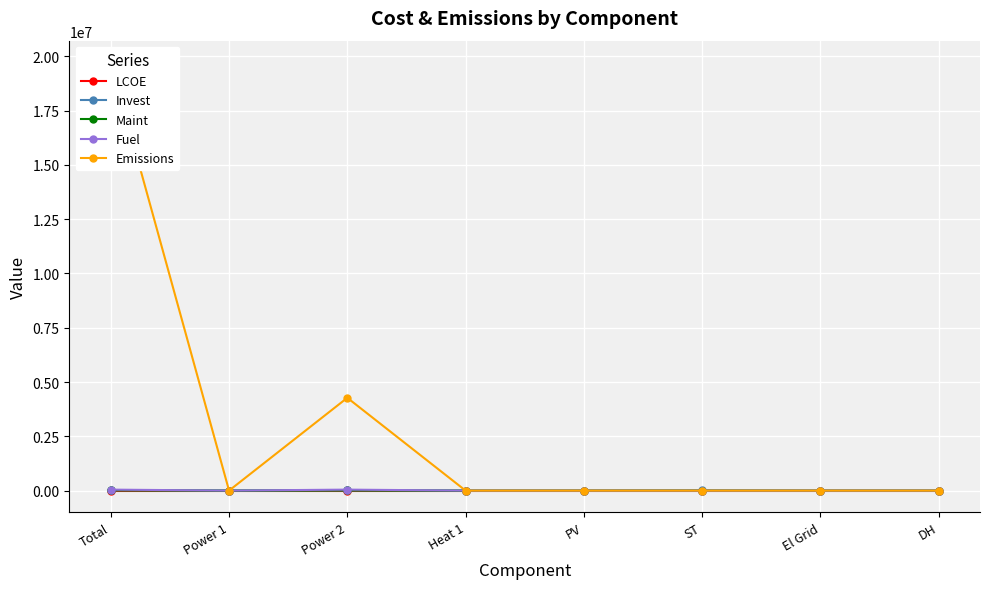

Is it true that Emissions equals 0.0 at PV?

True